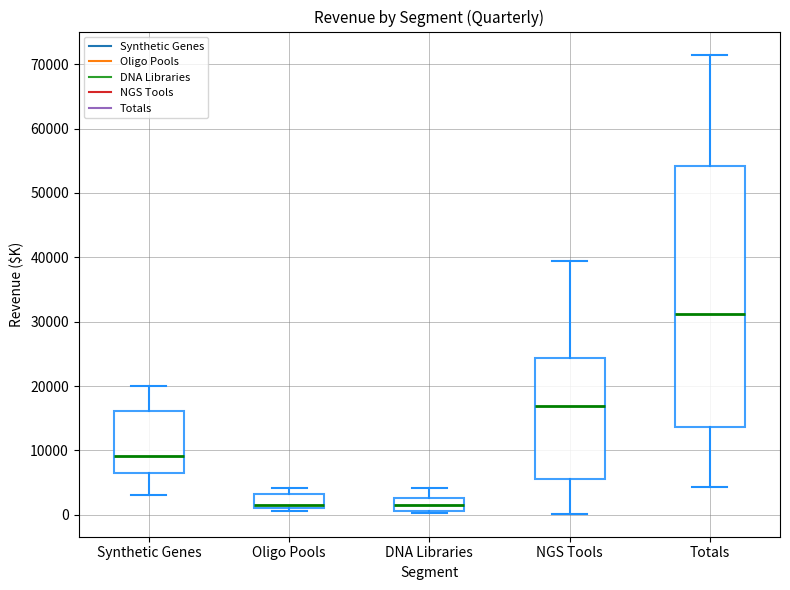

Reading left to right, transcribe this box plot: for each box, give where its median line is, the range the box spans, and where its two whiskers end, as read against the y-axis. The values are not printed on the chart, so give them approximately, as read against the axis.

Synthetic Genes: median 9000, box 7000 to 16000, whiskers 3000 to 20000
Oligo Pools: median 2000, box 1000 to 3000, whiskers 1000 (just below the box's lower edge) to 4000
DNA Libraries: median 1000 (inside the box), box 1000 to 3000, whiskers 0 to 4000
NGS Tools: median 17000, box 6000 to 24000, whiskers 0 to 39000
Totals: median 31000, box 14000 to 54000, whiskers 4000 to 71000